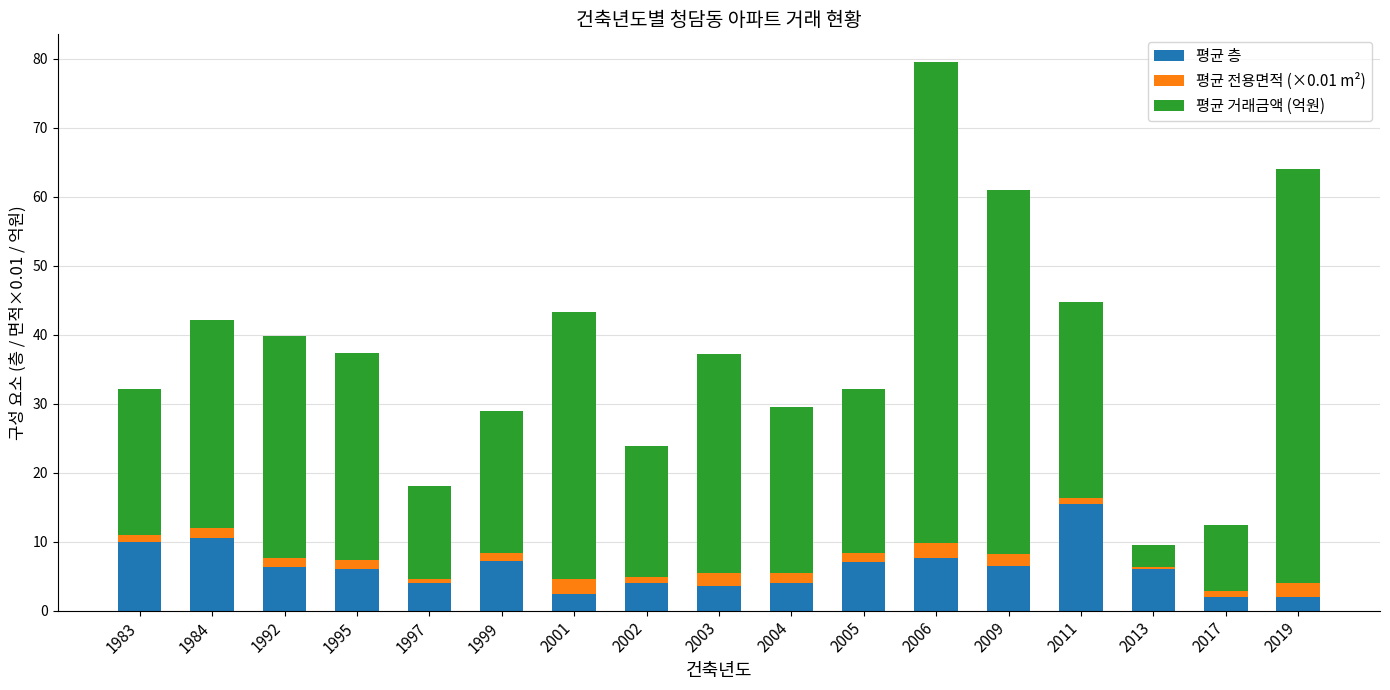

True or false: 평균 층 has a value of 7.2 at 1999.

True